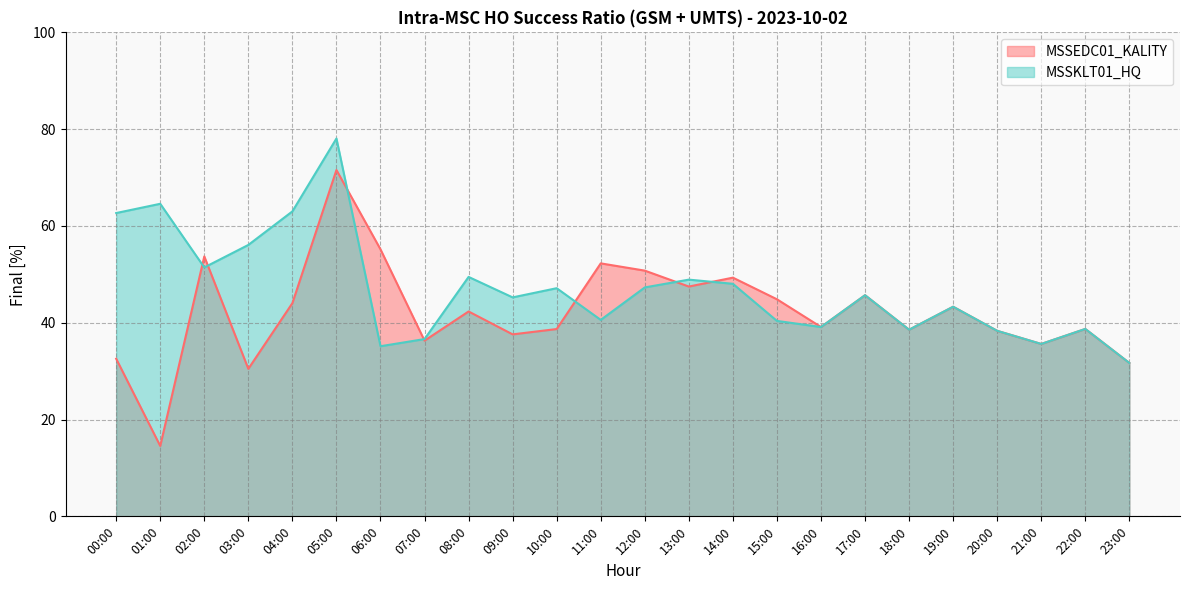

Which series has the largest range (max minus min)?

MSSEDC01_KALITY